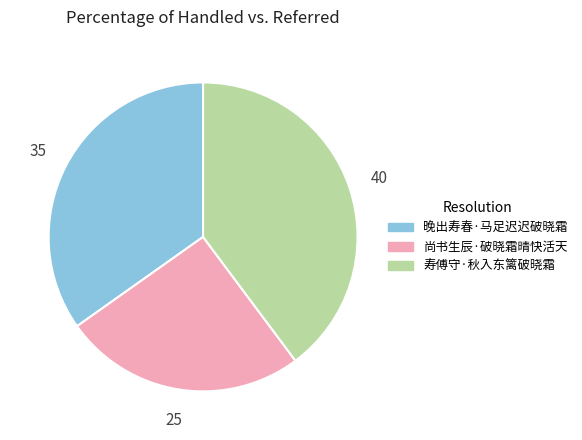

How many slices are in this pie chart?

3